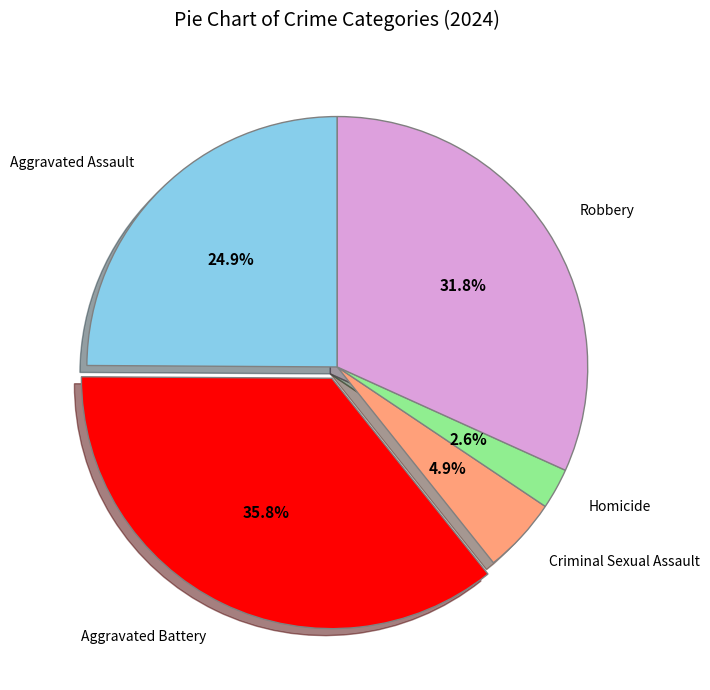

What percentage is NOT represented by Homicide?

97.4%